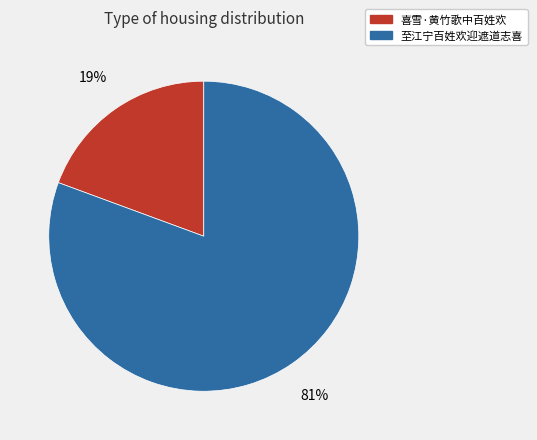

Is 至江宁百姓欢迎遮道志喜 the majority of the pie?

Yes